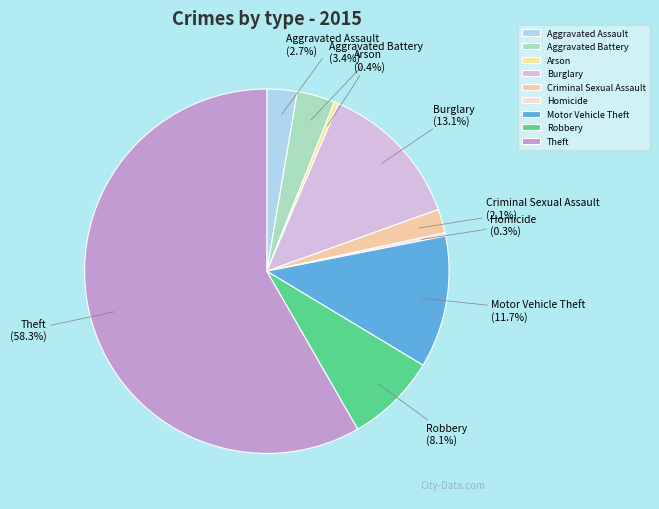

Does Theft account for over 50% of the chart?

Yes